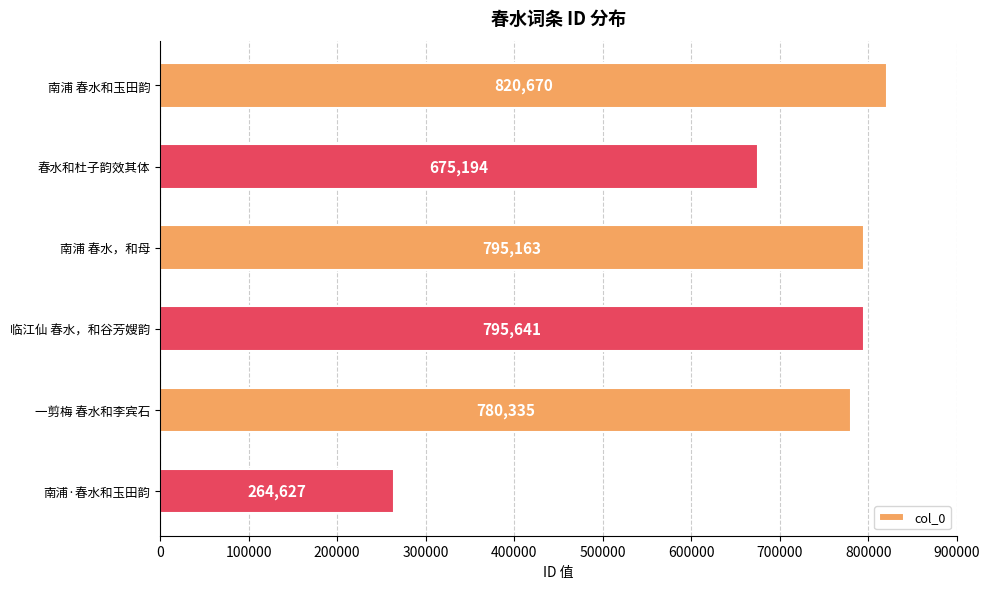

Count the number of categories in the chart.

6